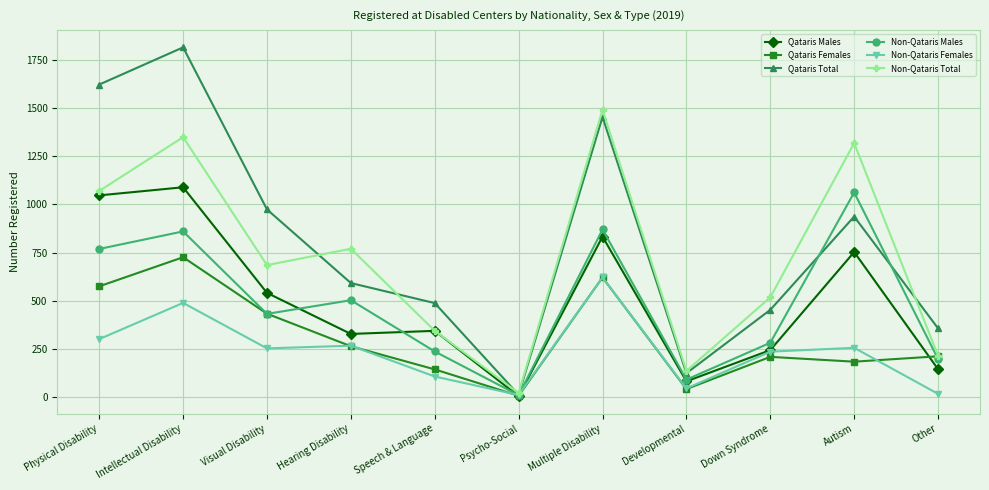

What is the highest value of the Non-Qataris Males series?

1062